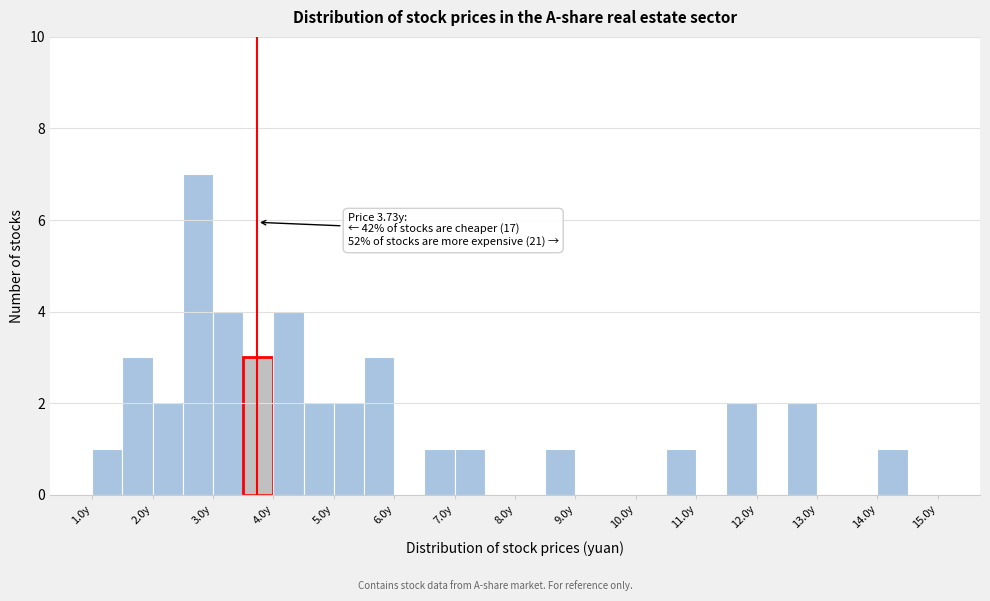

Over which range of the x-axis is the bar tallest?

2.5 to 3.0